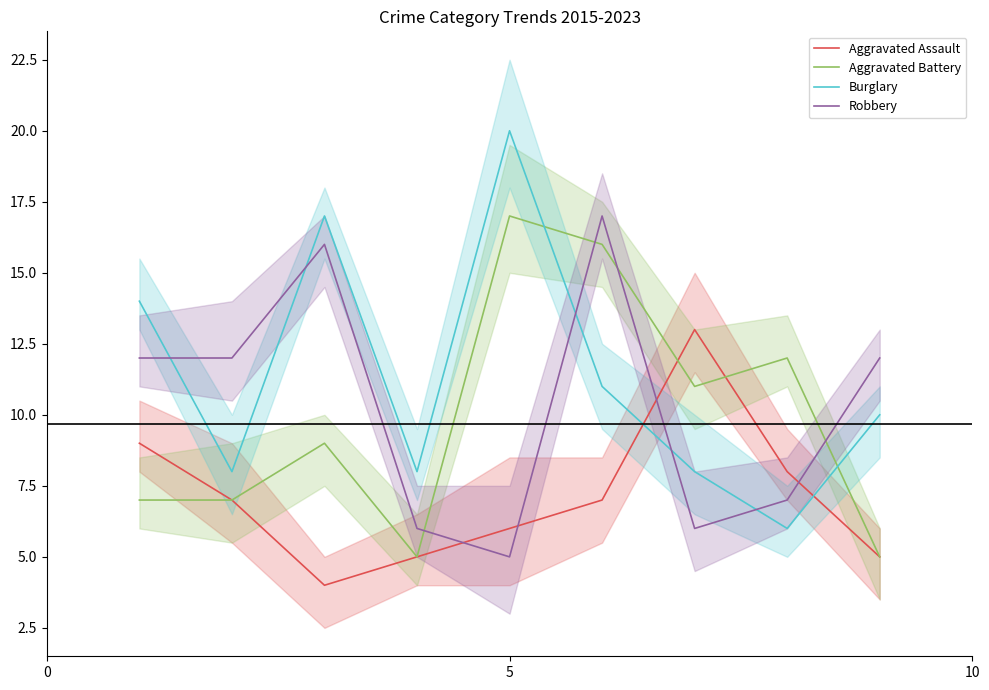

Which series has the largest range (max minus min)?

Burglary